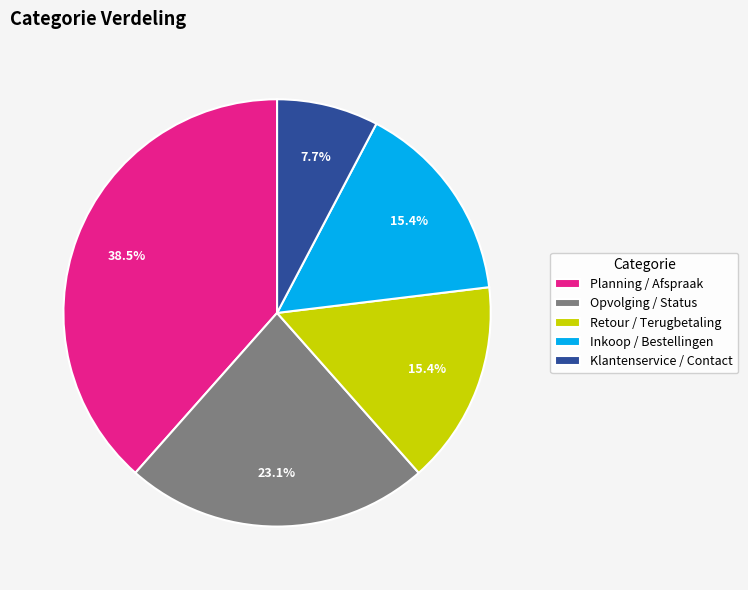

To the nearest percent, what percentage of the pie is Inkoop / Bestellingen?

15%